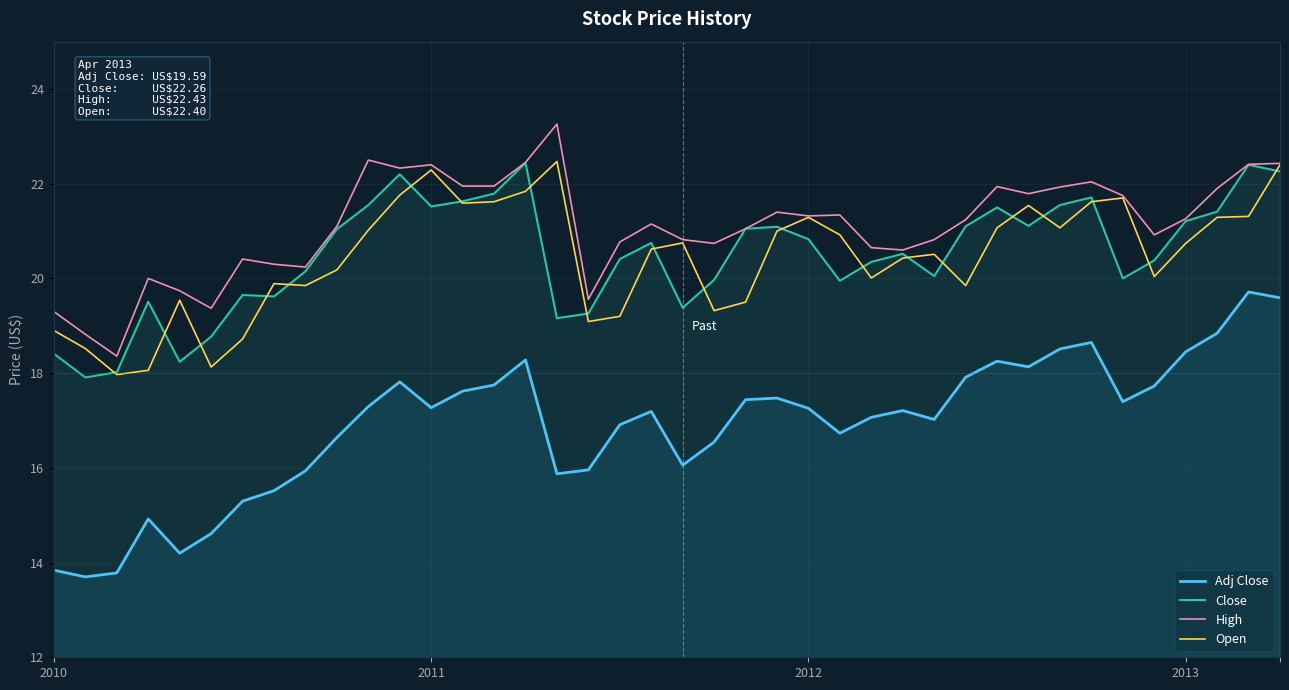

What is the smallest value displayed?

13.7